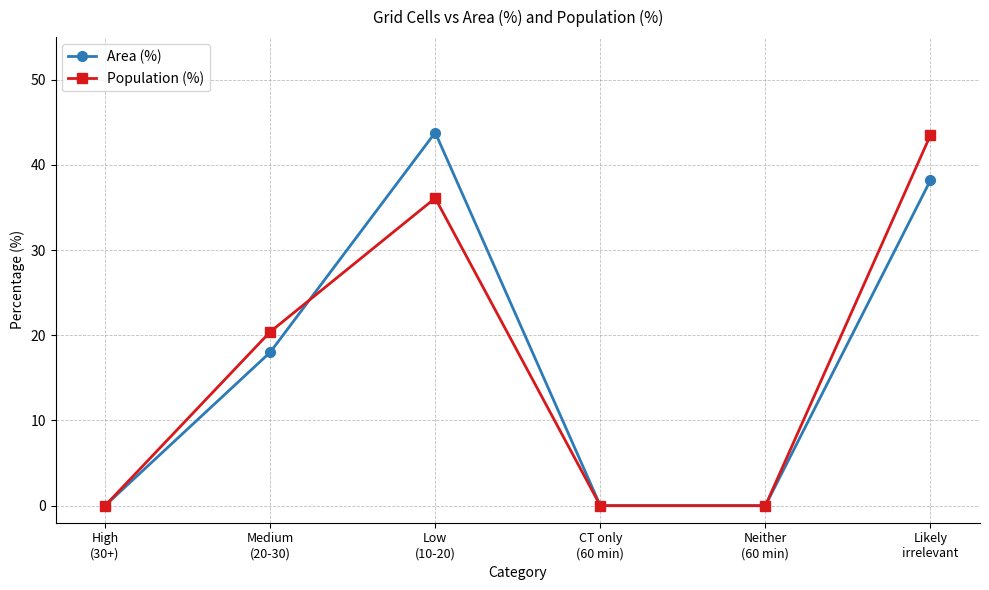

What is the greatest value displayed?

43.8